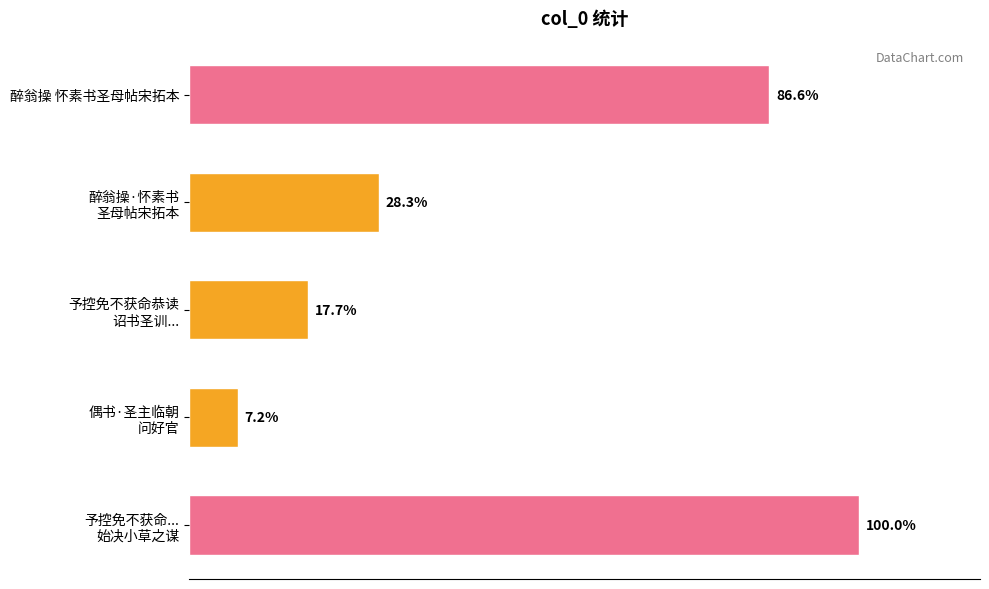

Are the bars horizontal?

Yes